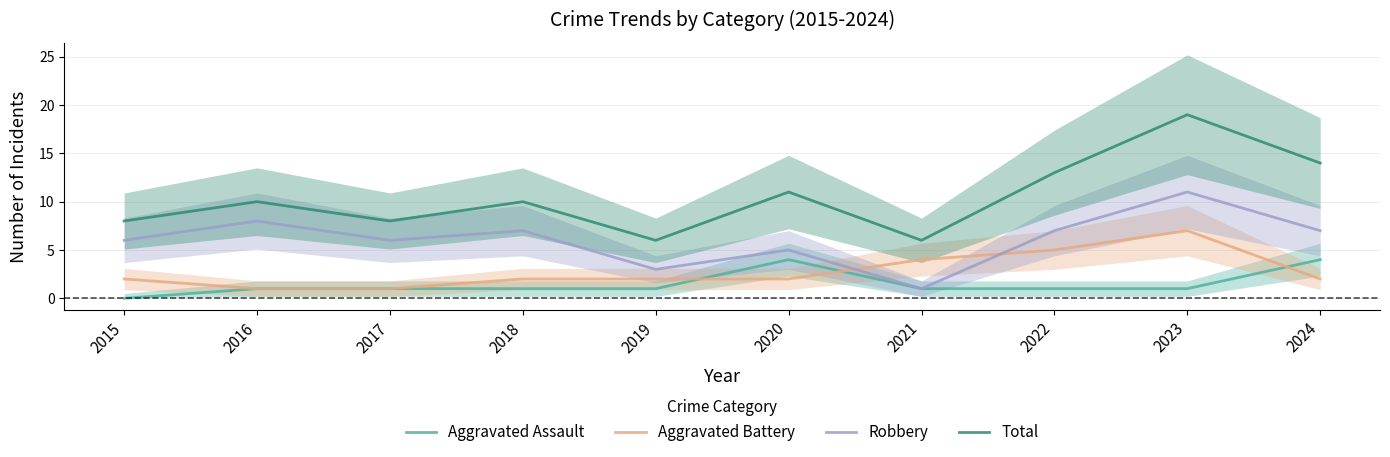

Read the Robbery value at 2023, to the nearest 5.

10